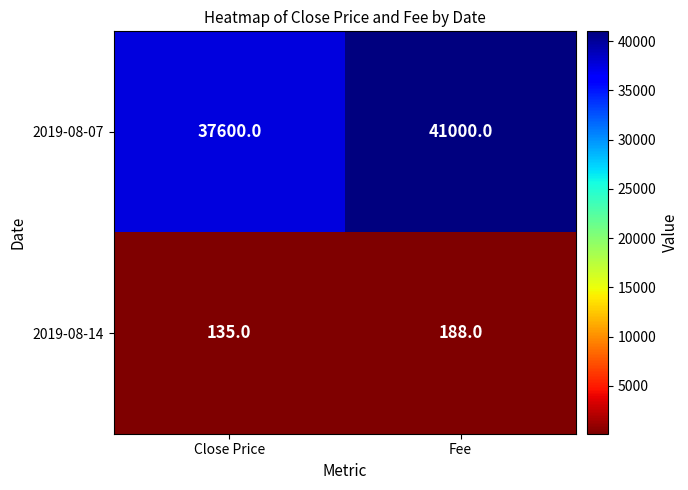

What is the minimum value for 2019-08-14?

135